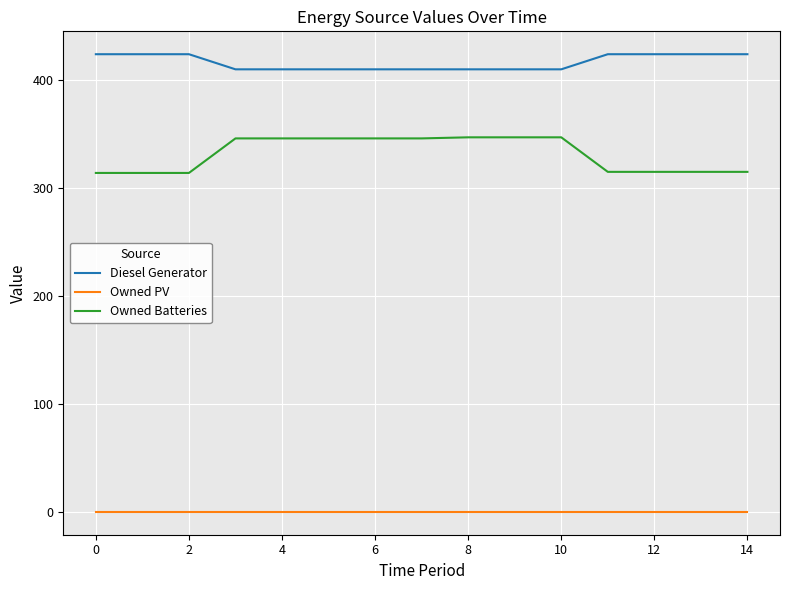

How many series are shown in this chart?

3